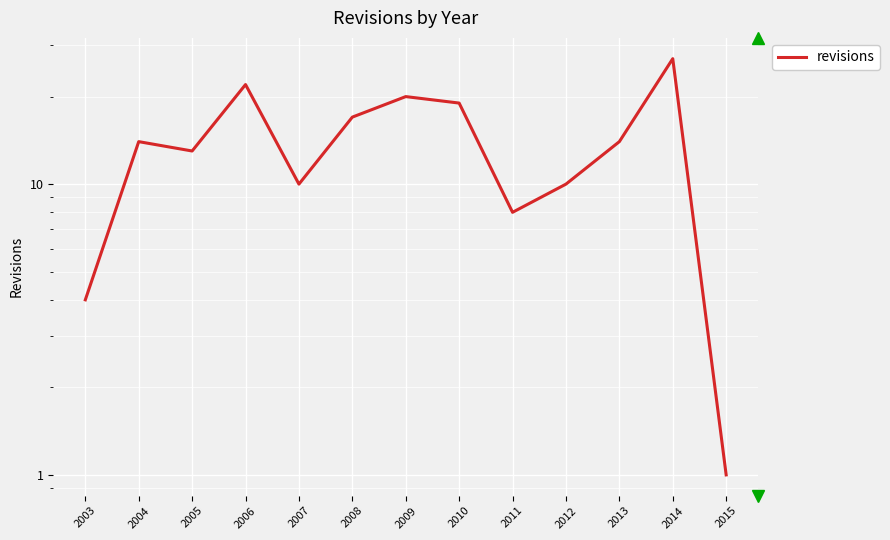

At which category does the chart reach its peak across all series?

2014